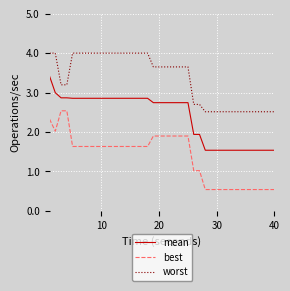

What is the lowest value of the best series?

0.5